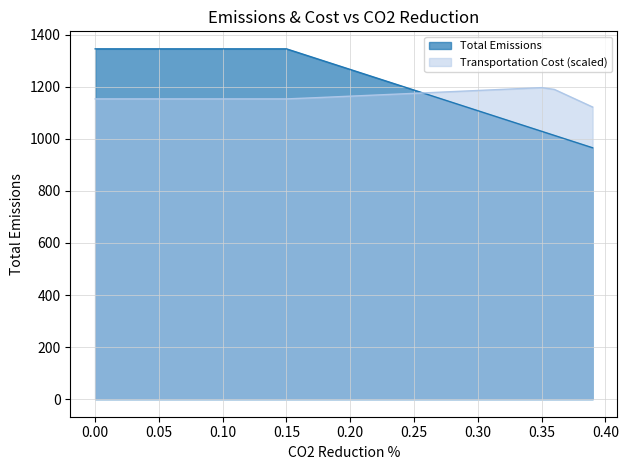

List the series in order of their peak value, highest first.

Total Emissions, Transportation Cost (scaled)